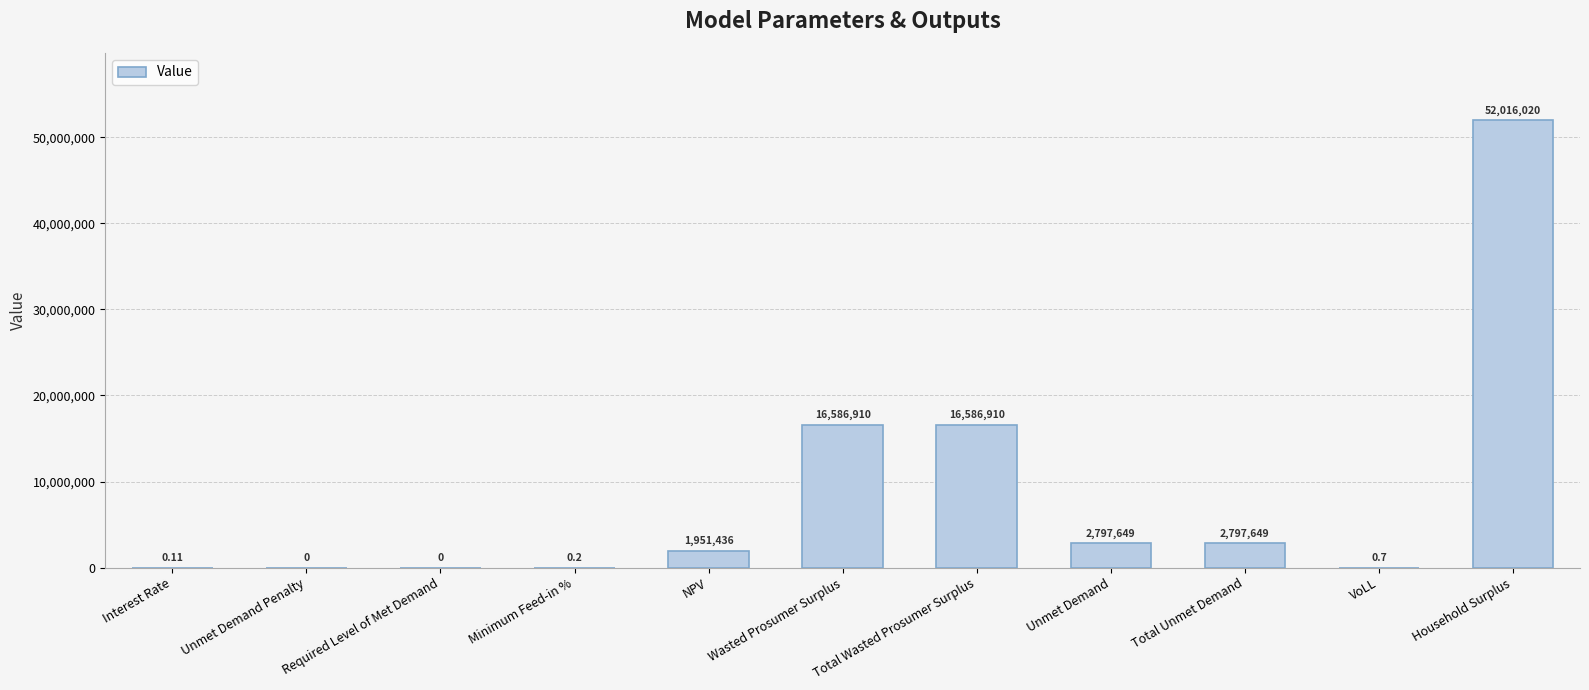

Between Interest Rate and Total Unmet Demand, which is larger?

Total Unmet Demand